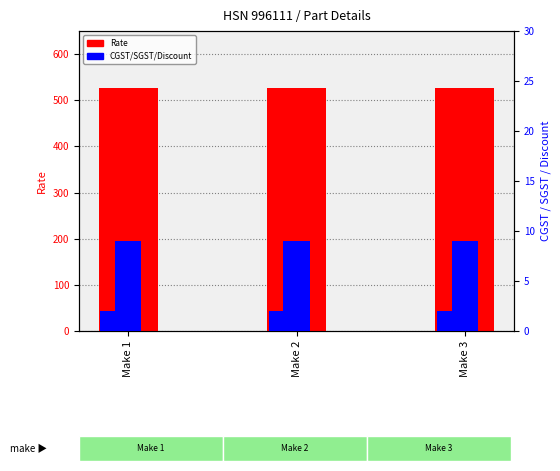

Reading left to right, transcribe all the data shown in this chart.

Rate: Make 1=527.3	Make 2=527.3	Make 3=527.3
CGST: Make 1=9.0	Make 2=9.0	Make 3=9.0
SGST: Make 1=9.0	Make 2=9.0	Make 3=9.0
Discount: Make 1=2.0	Make 2=2.0	Make 3=2.0